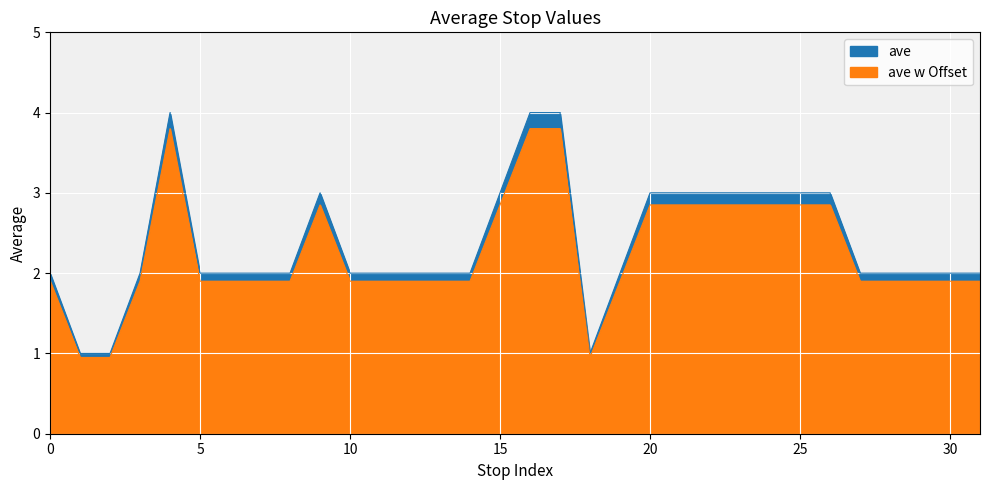

What is the difference between the values at 15 and 4?

1